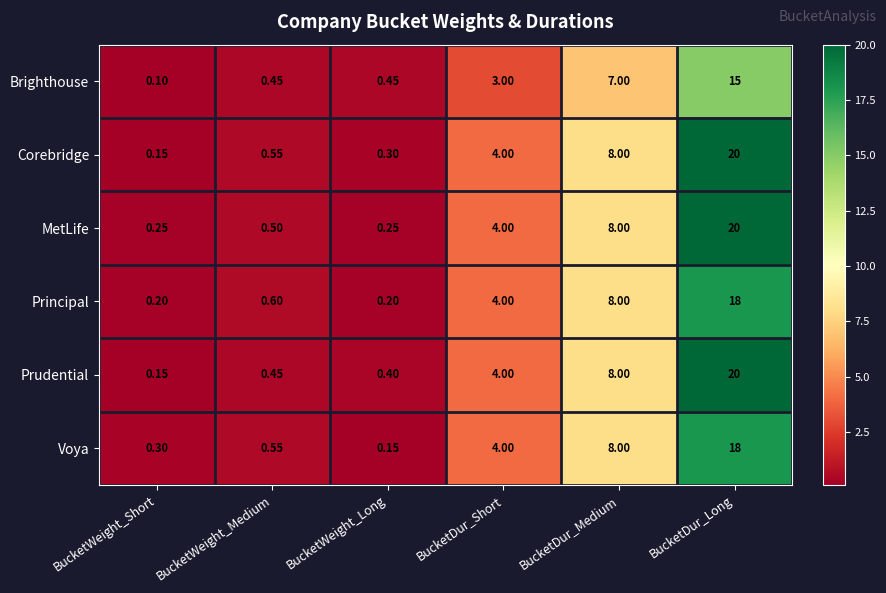

What is the total value across all series at BucketDur_Long?

111.0